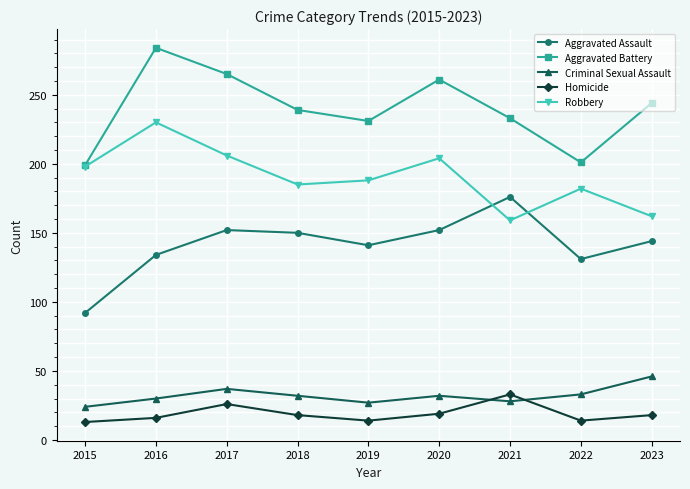

Between 2017 and 2020, which series saw the biggest shift?

Homicide